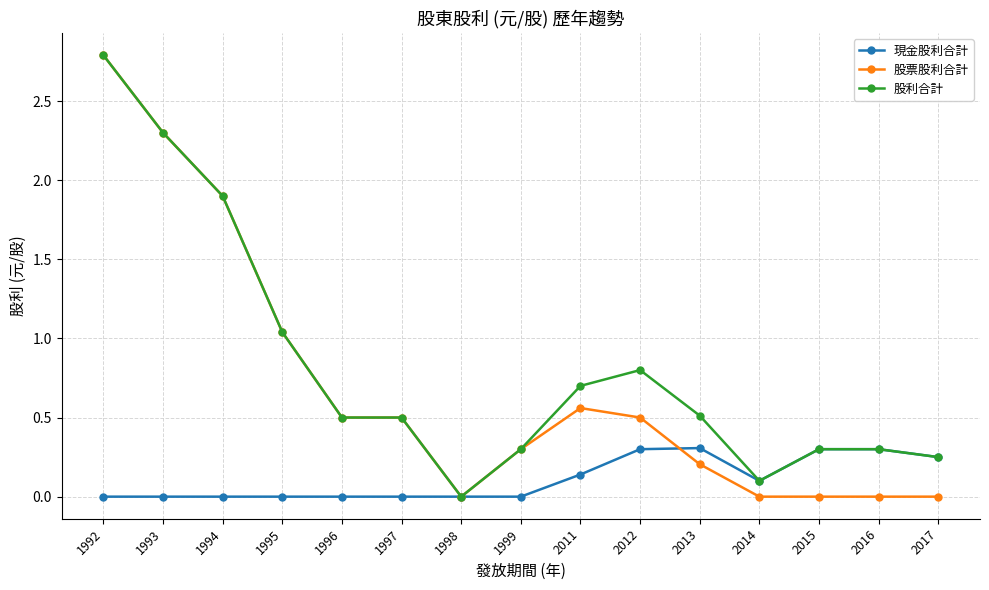

Rank the series by their average value, from lowest to highest.

現金股利合計, 股票股利合計, 股利合計